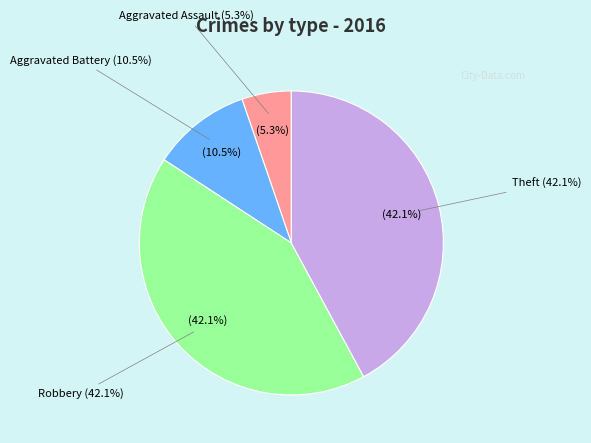

Which category has the biggest portion of the pie?

Robbery